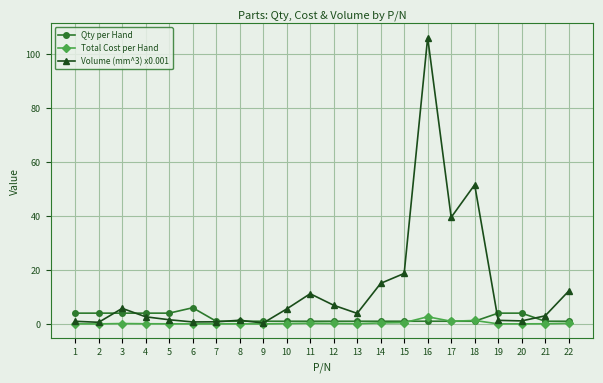

Which series has the largest range (max minus min)?

Volume (mm^3) x0.001